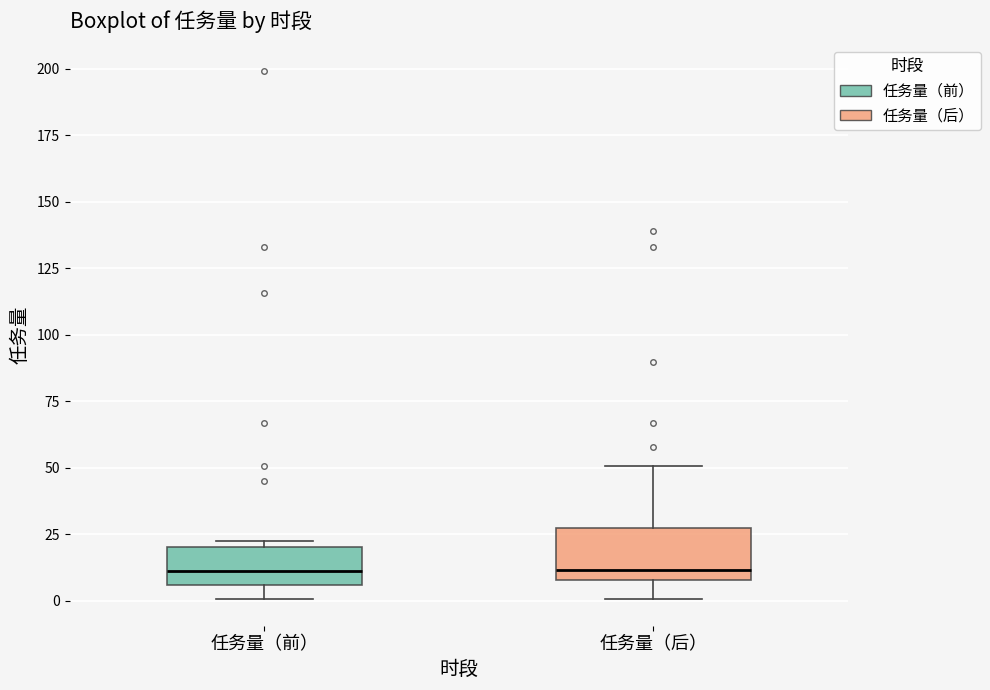

Reading left to right, read every box against the y-axis: the position of its median line, the range the box covers, and the ends of its whiskers. The values are not printed on the chart, so give them approximately, as read against the axis.

任务量（前）: median 10, box 5 to 20, whiskers 0 to 20 (just above the box's upper edge)
任务量（后）: median 10 (just above the box's lower edge), box 10 to 25, whiskers 0 to 50